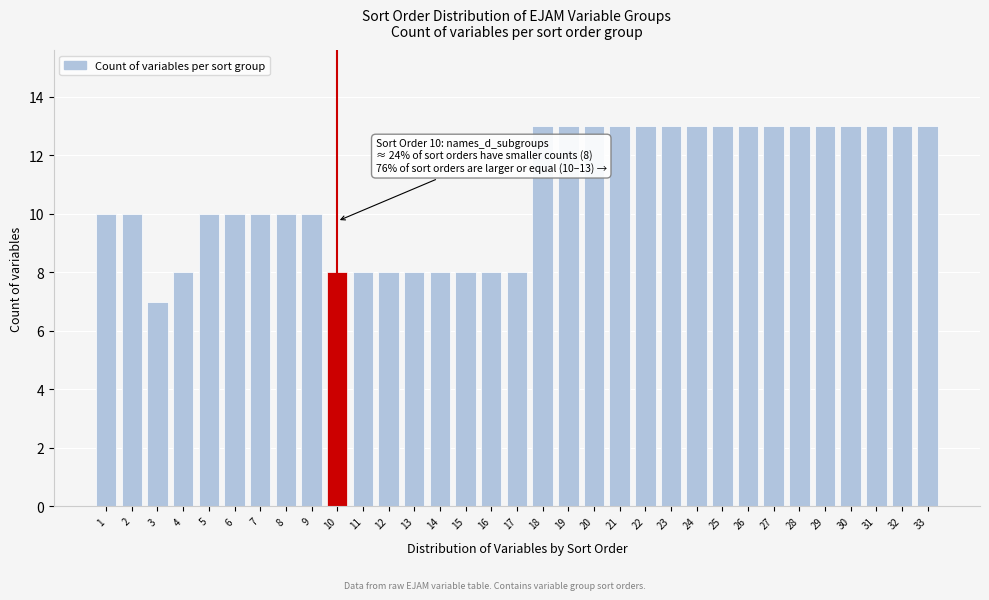

What is the smallest value displayed?

7